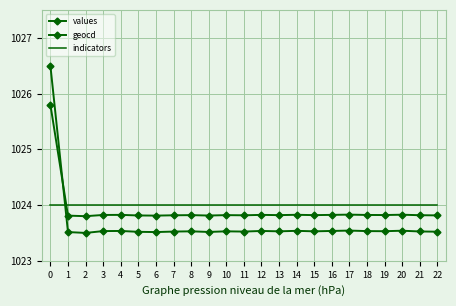

At which category does the chart reach its minimum across all series?

2